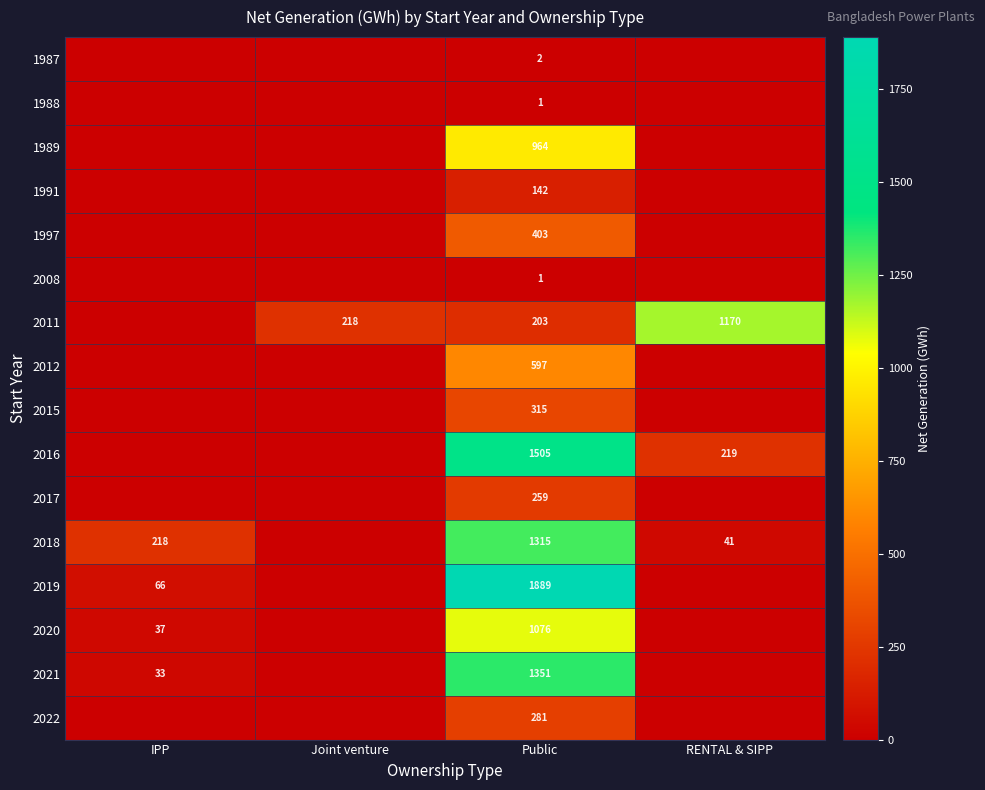

The 2018 series shows 125 at IPP. True or false?

False